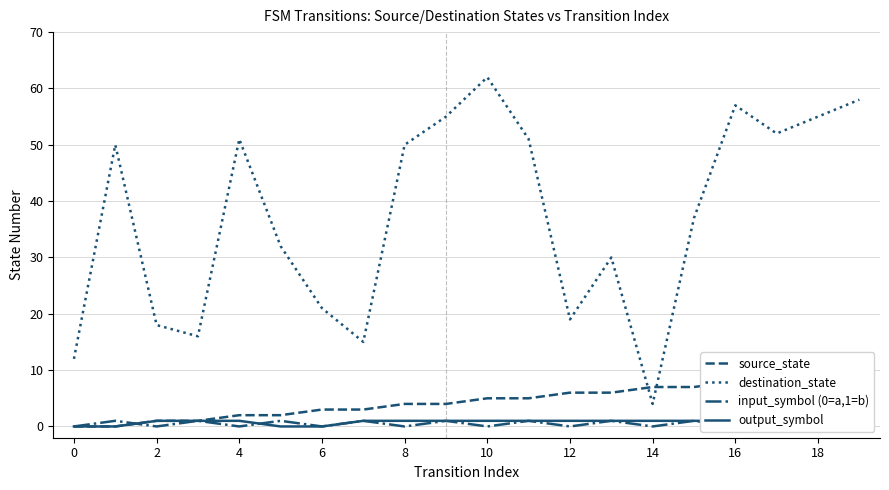

Rank the series by their maximum value, from lowest to highest.

input_symbol (0=a,1=b), output_symbol, source_state, destination_state